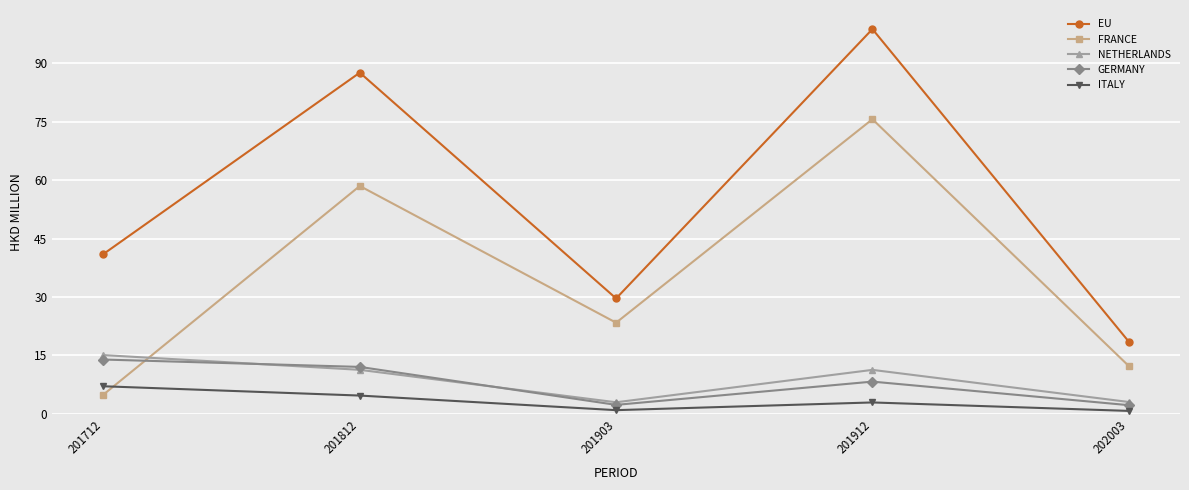

What is the difference between the highest and lowest values at 201912?

95.9